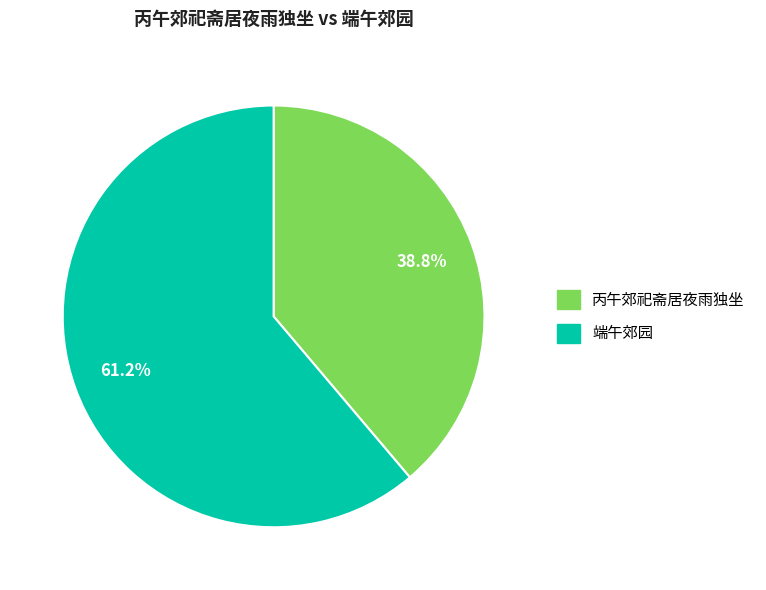

Which category has the biggest portion of the pie?

端午郊园